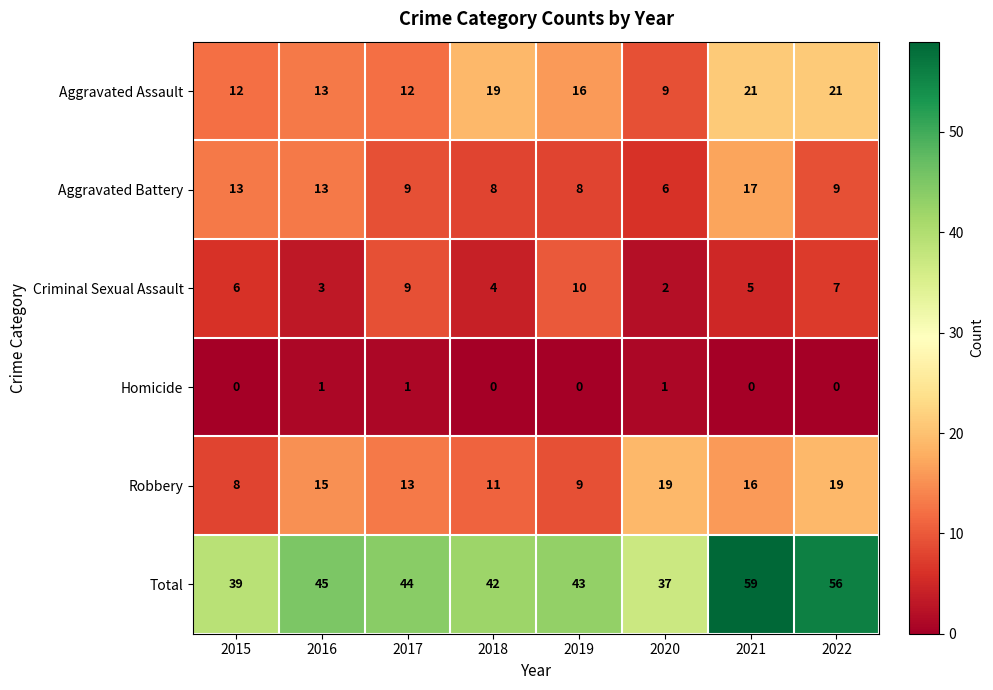

What is the total value across all series at 2018?

84